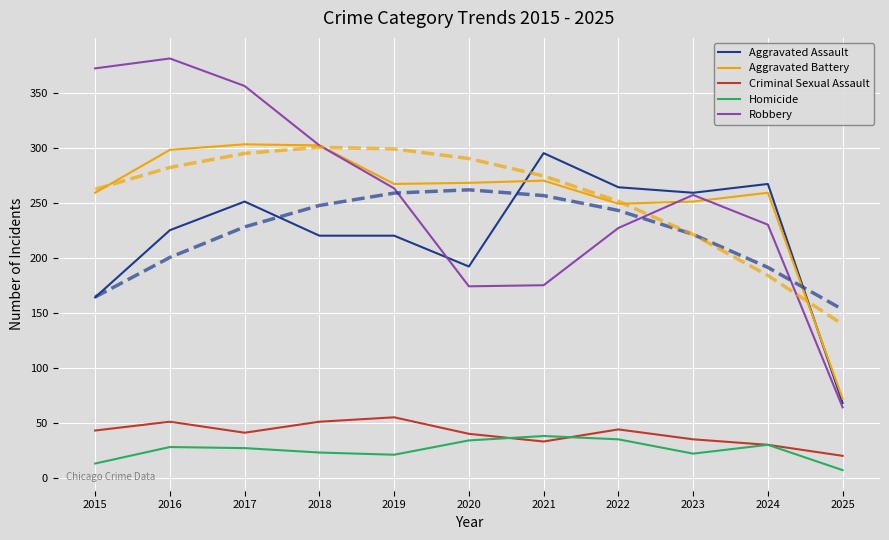

Does the chart display data point markers on the line(s)?

No